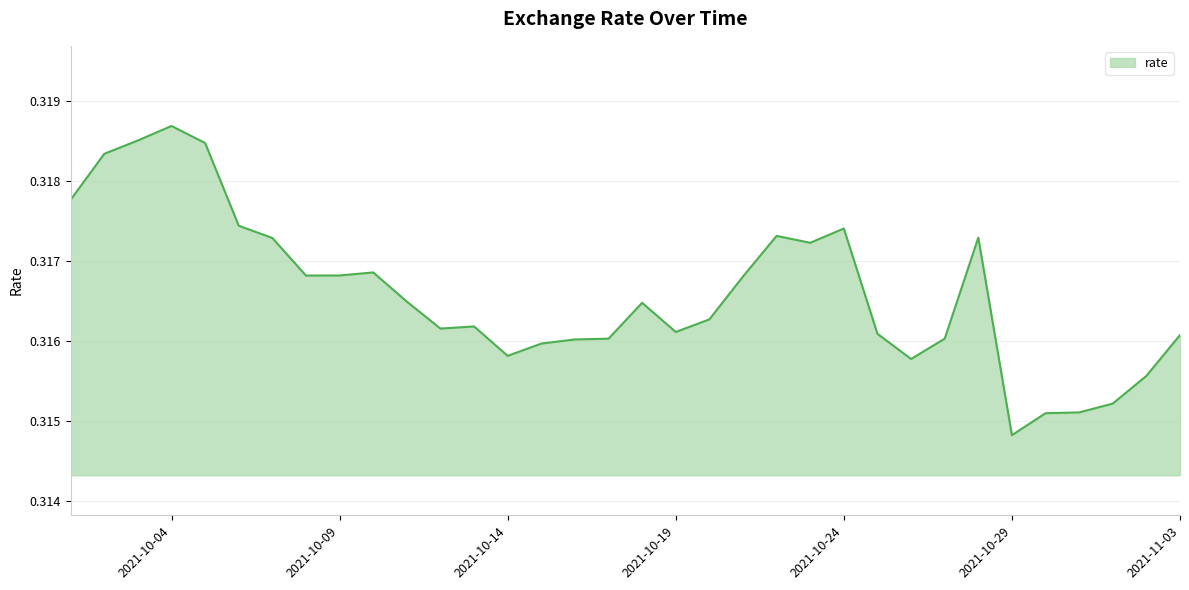

Reading right to left, extract all data points from this chart.

2021-11-03=0.3	2021-11-02=0.3	2021-11-01=0.3	2021-10-31=0.3	2021-10-30=0.3	2021-10-29=0.3	2021-10-28=0.3	2021-10-27=0.3	2021-10-26=0.3	2021-10-25=0.3	2021-10-24=0.3	2021-10-23=0.3	2021-10-22=0.3	2021-10-21=0.3	2021-10-20=0.3	2021-10-19=0.3	2021-10-18=0.3	2021-10-17=0.3	2021-10-16=0.3	2021-10-15=0.3	2021-10-14=0.3	2021-10-13=0.3	2021-10-12=0.3	2021-10-11=0.3	2021-10-10=0.3	2021-10-09=0.3	2021-10-08=0.3	2021-10-07=0.3	2021-10-06=0.3	2021-10-05=0.3	2021-10-04=0.3	2021-10-03=0.3	2021-10-02=0.3	2021-10-01=0.3